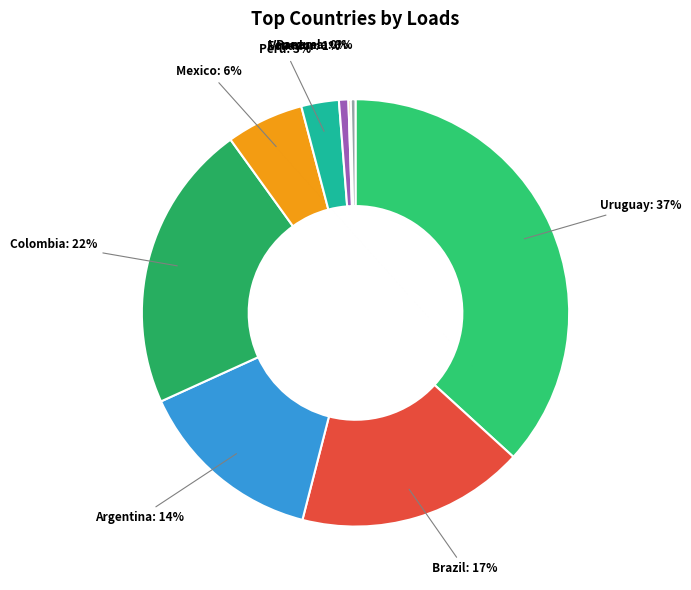

To the nearest percent, what is the difference between the largest and smallest slice percentages?

37%